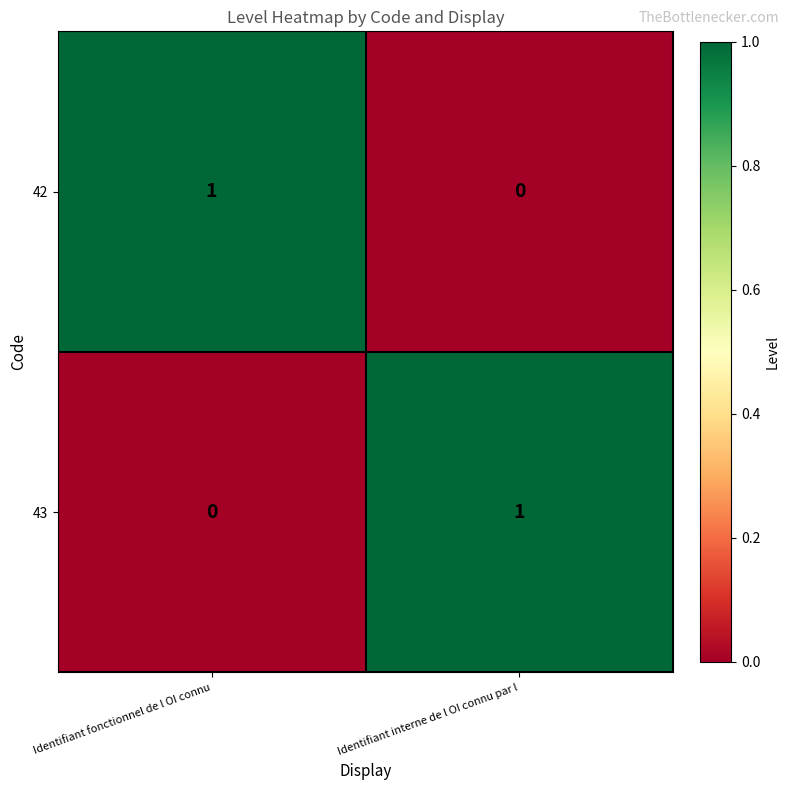

Which category has the lowest value in the 42 series?

Identifiant interne de l OI connu par l